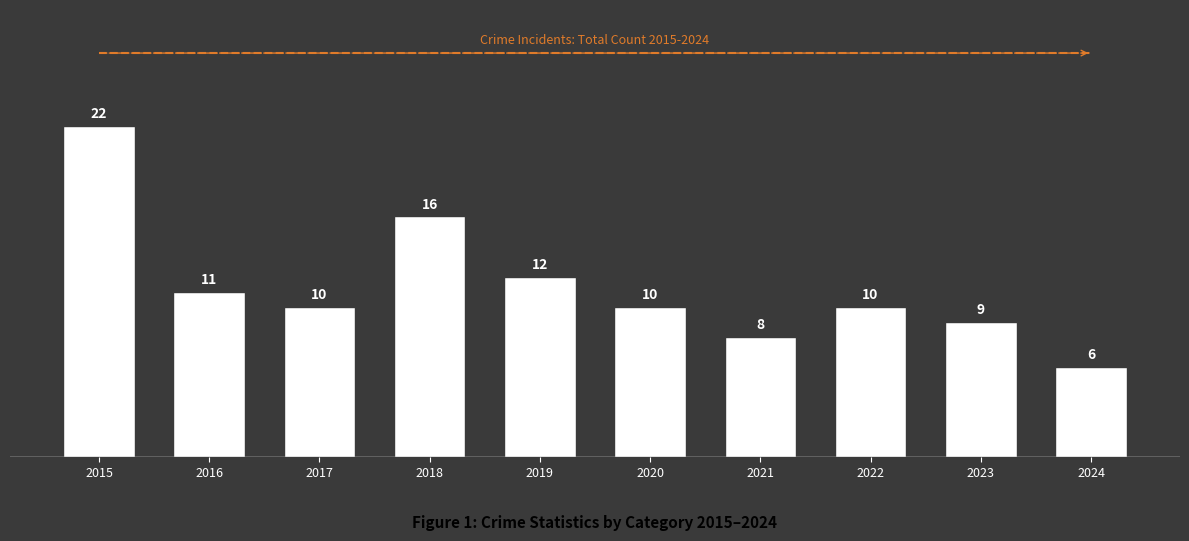

How many bars are there in total?

10